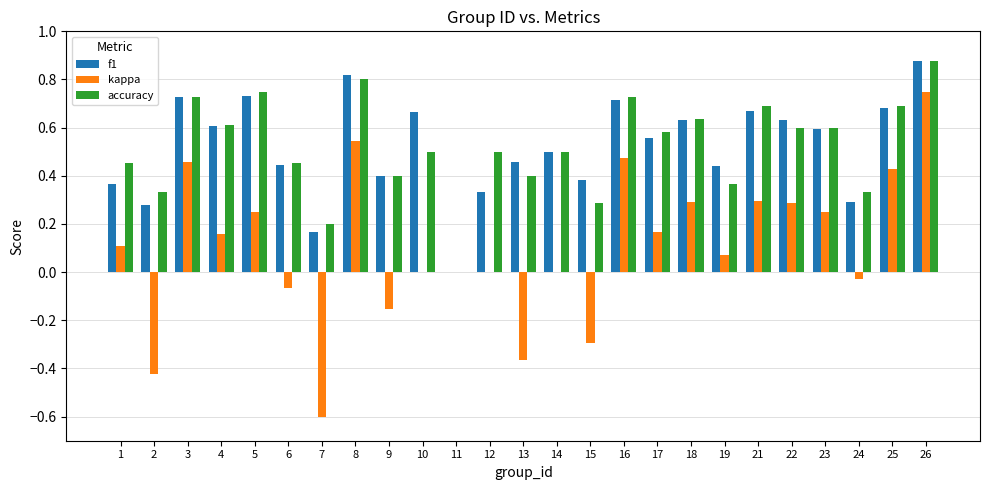

Is it true that f1 equals 0.8 at 4?

False